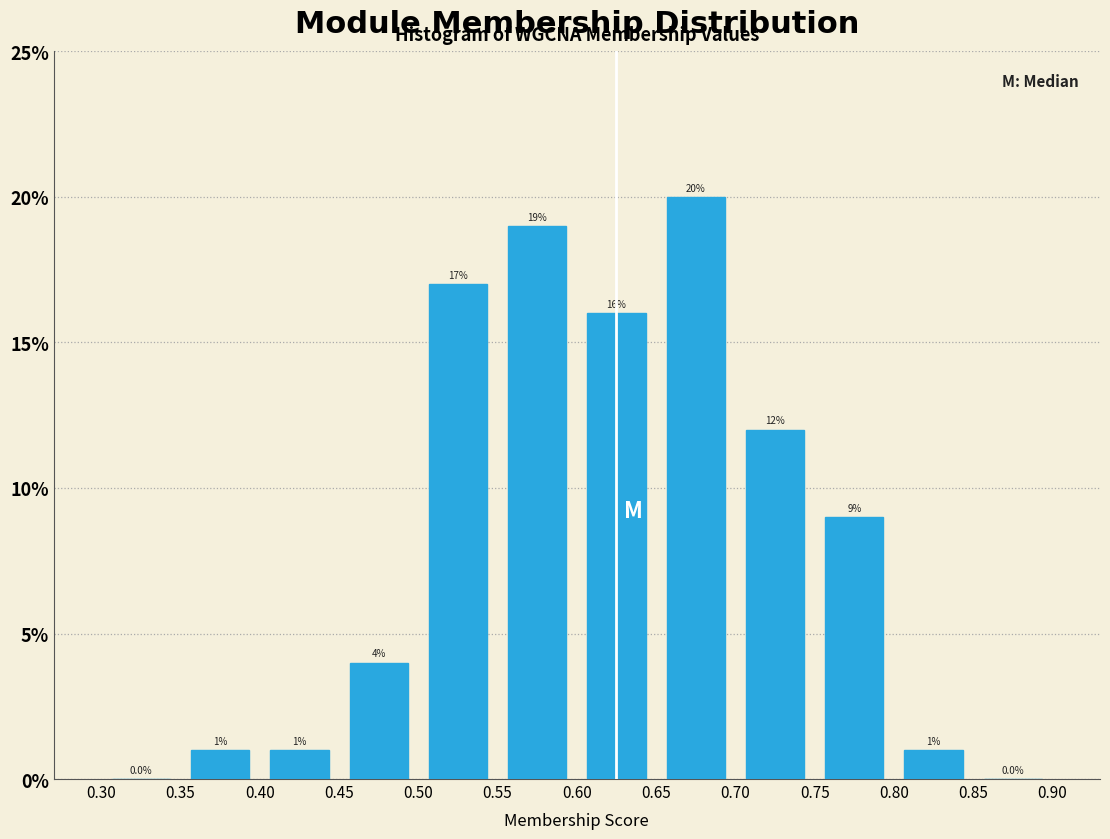

Reading left to right, list every bar in this chart as the range it spans on the x-axis followed by its height.

0.30 to 0.35: 0.0
0.35 to 0.40: 1.0
0.40 to 0.45: 1.0
0.45 to 0.50: 4.0
0.50 to 0.55: 17.0
0.55 to 0.60: 19.0
0.60 to 0.65: 16.0
0.65 to 0.70: 20.0
0.70 to 0.75: 12.0
0.75 to 0.80: 9.0
0.80 to 0.85: 1.0
0.85 to 0.90: 0.0